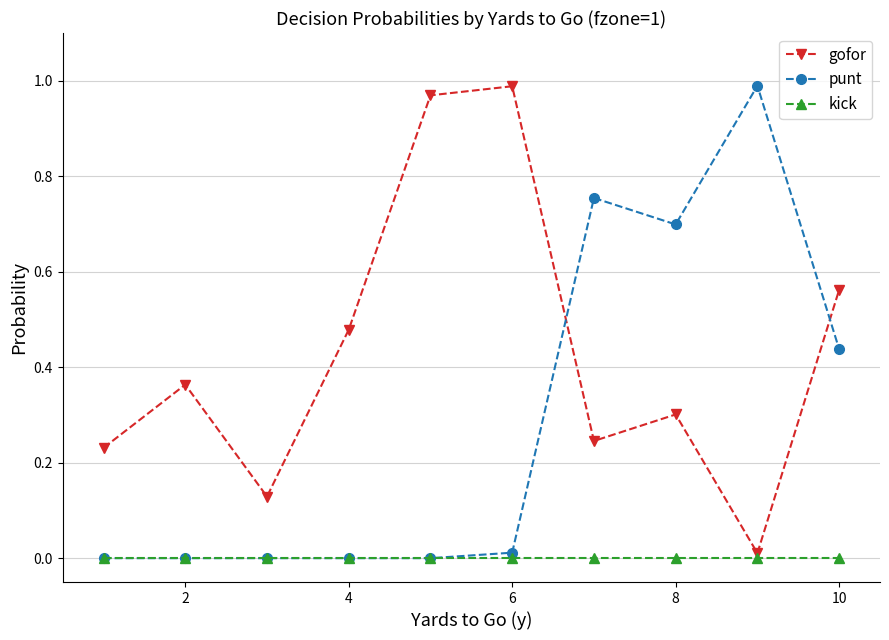

Does the chart have visible grid lines?

Yes